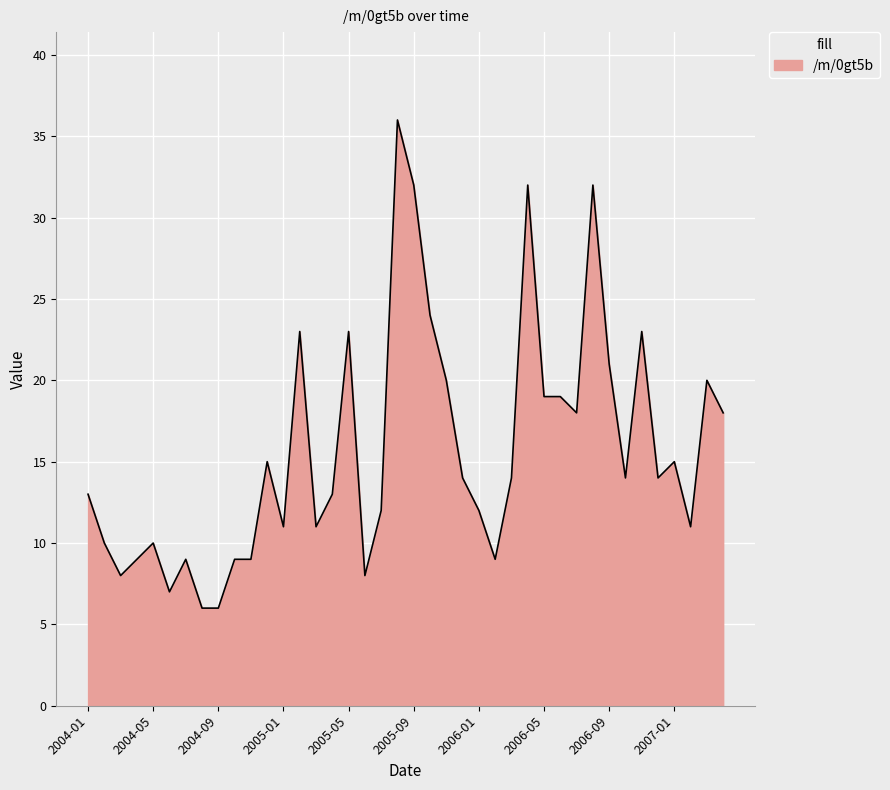

What is the difference between the maximum and minimum values?

30